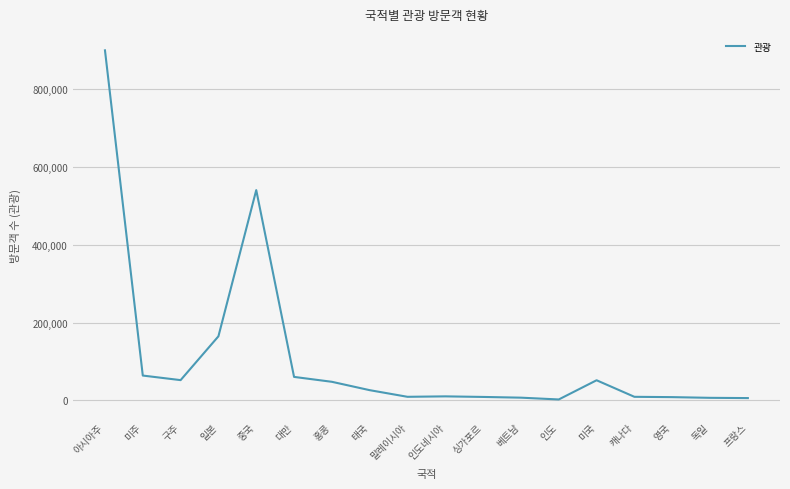

Which label corresponds to the largest value in the chart?

아시아주